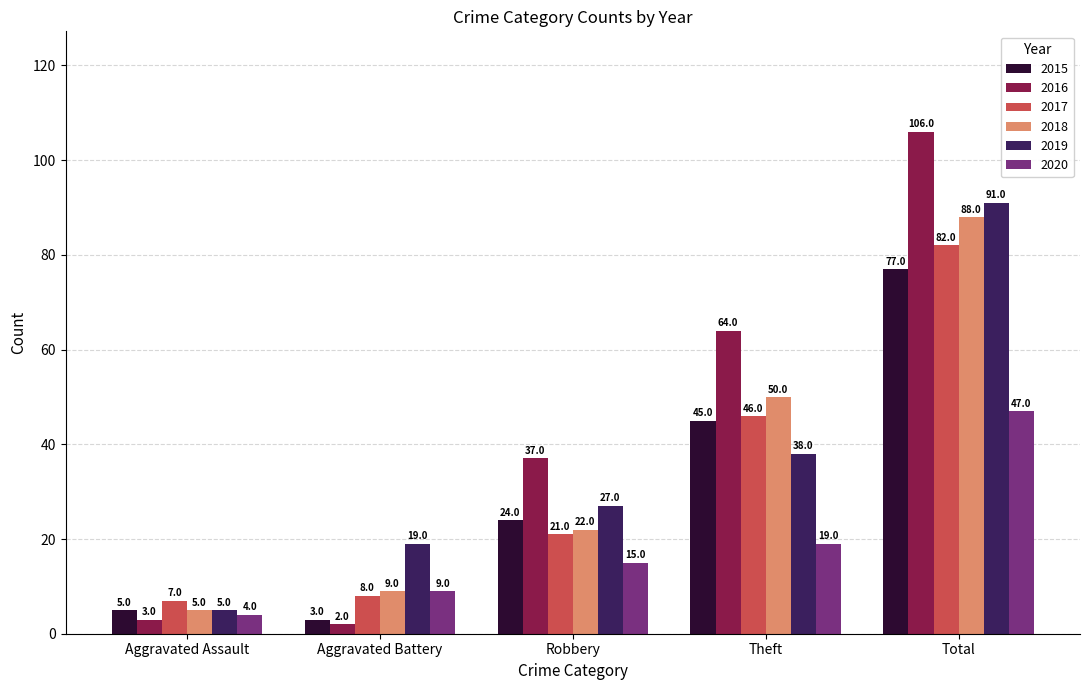

Reading left to right, list all the values displayed in this chart.

2015: 5	3	24	45	77
2016: 3	2	37	64	106
2017: 7	8	21	46	82
2018: 5	9	22	50	88
2019: 5	19	27	38	91
2020: 4	9	15	19	47